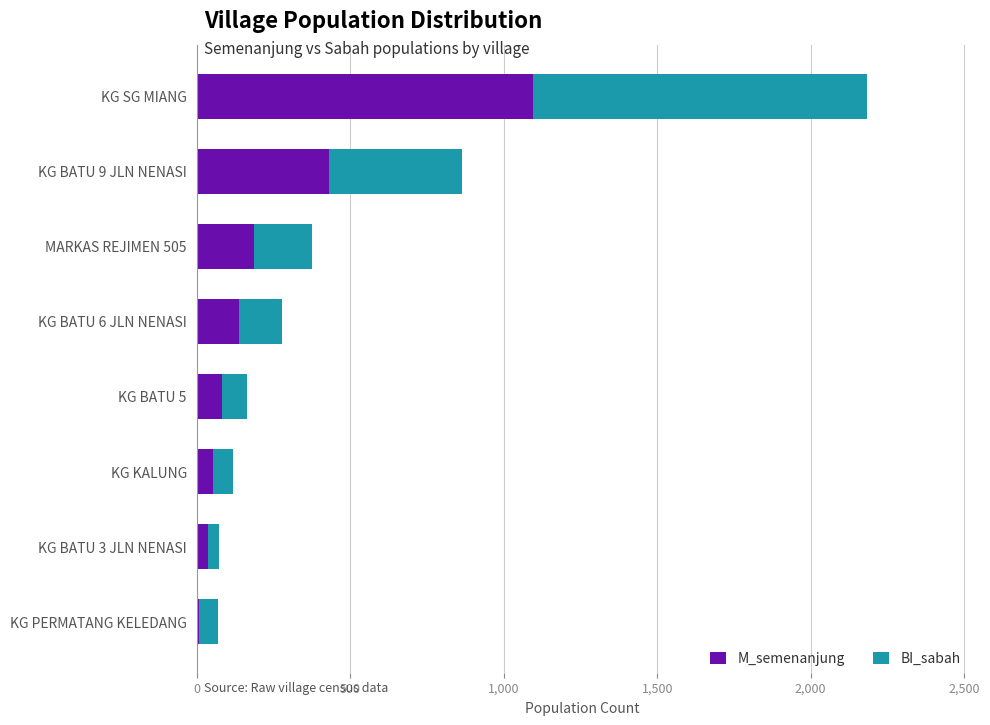

What is the highest value of the M_semenanjung series?

1097